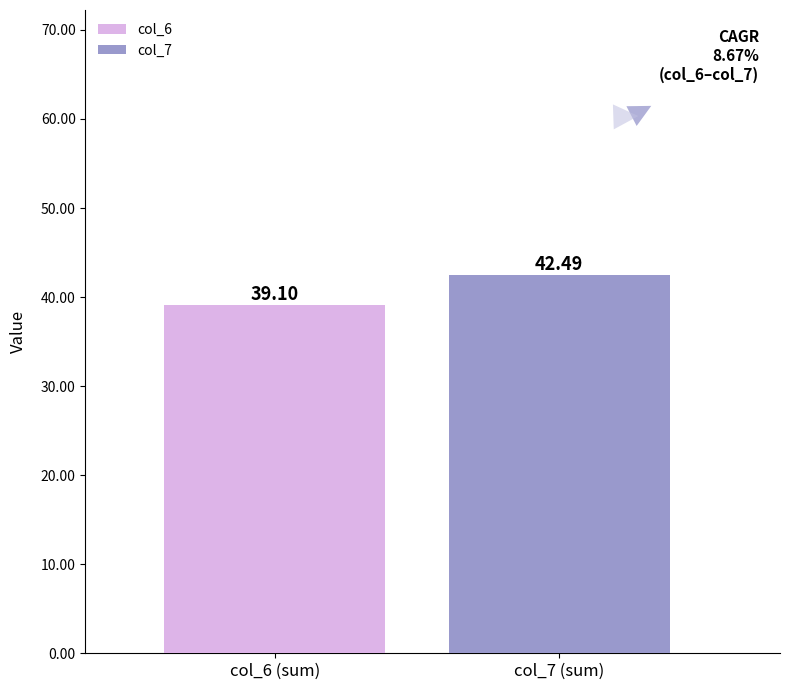

List the series in order of their peak value, highest first.

col_7, col_6